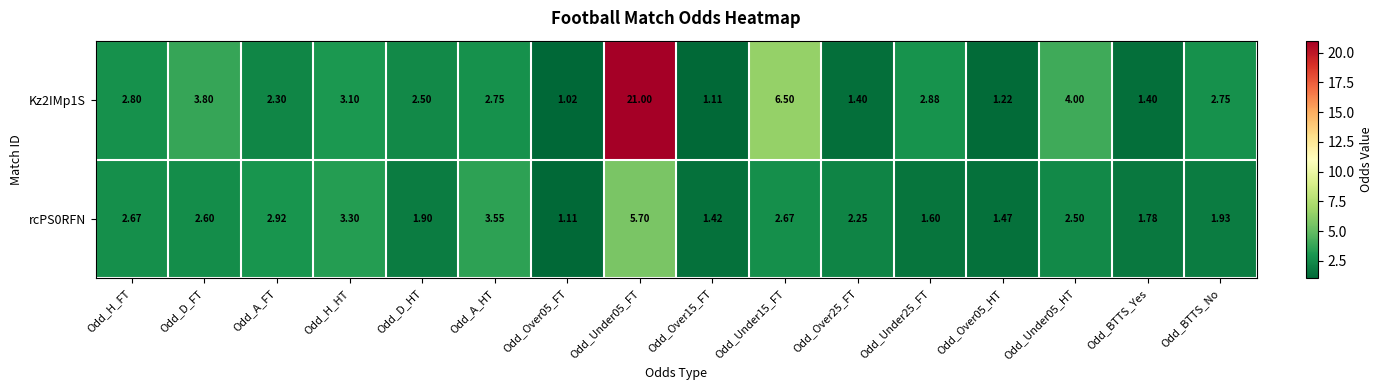

Where does the rcPS0RFN series first go above 2?

Odd_H_FT